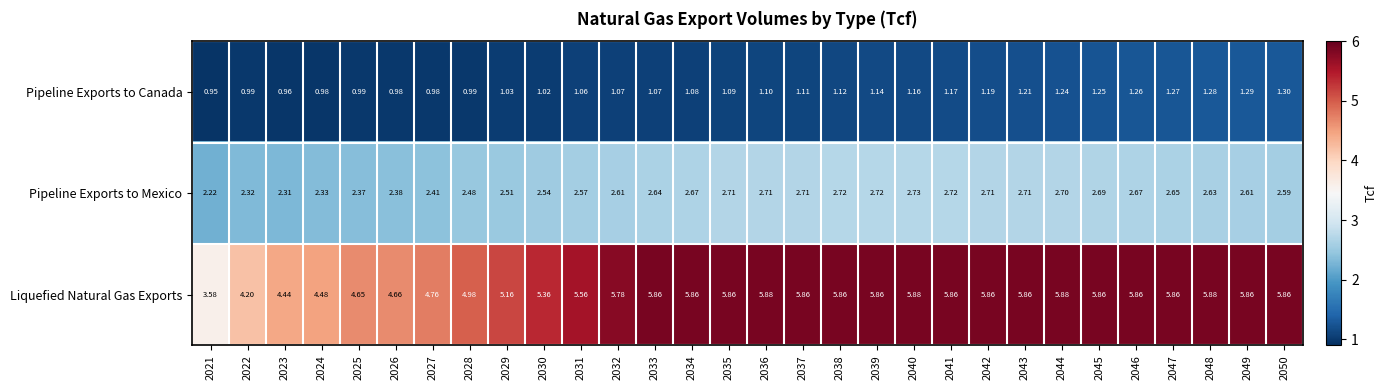

Is the value of Liquefied Natural Gas Exports at 2046 greater than the value of Pipeline Exports to Mexico at 2040?

Yes